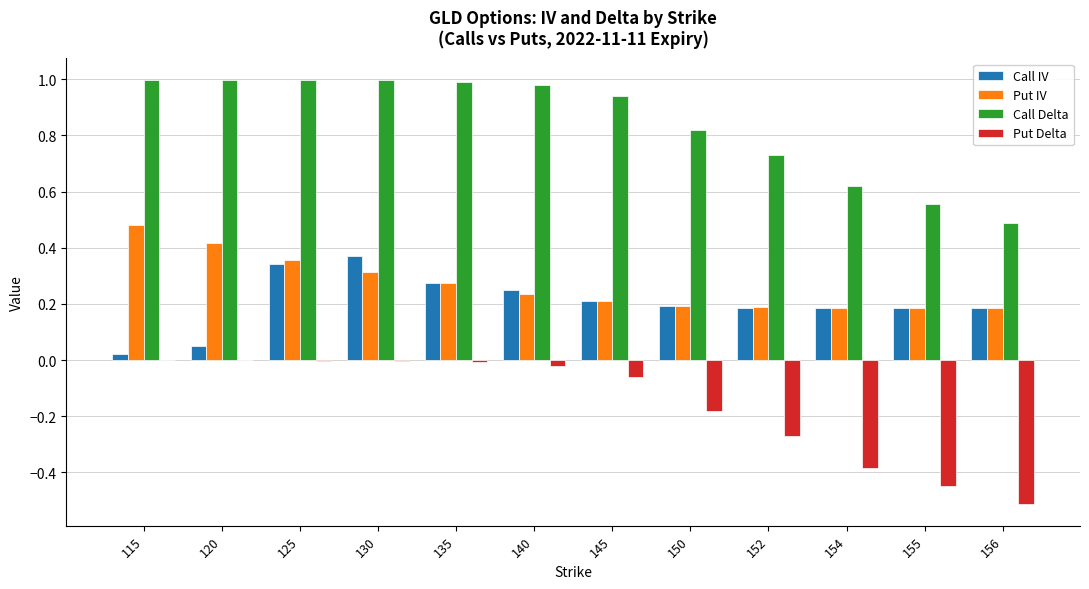

Is it true that Put IV equals 0.5 at 130?

False